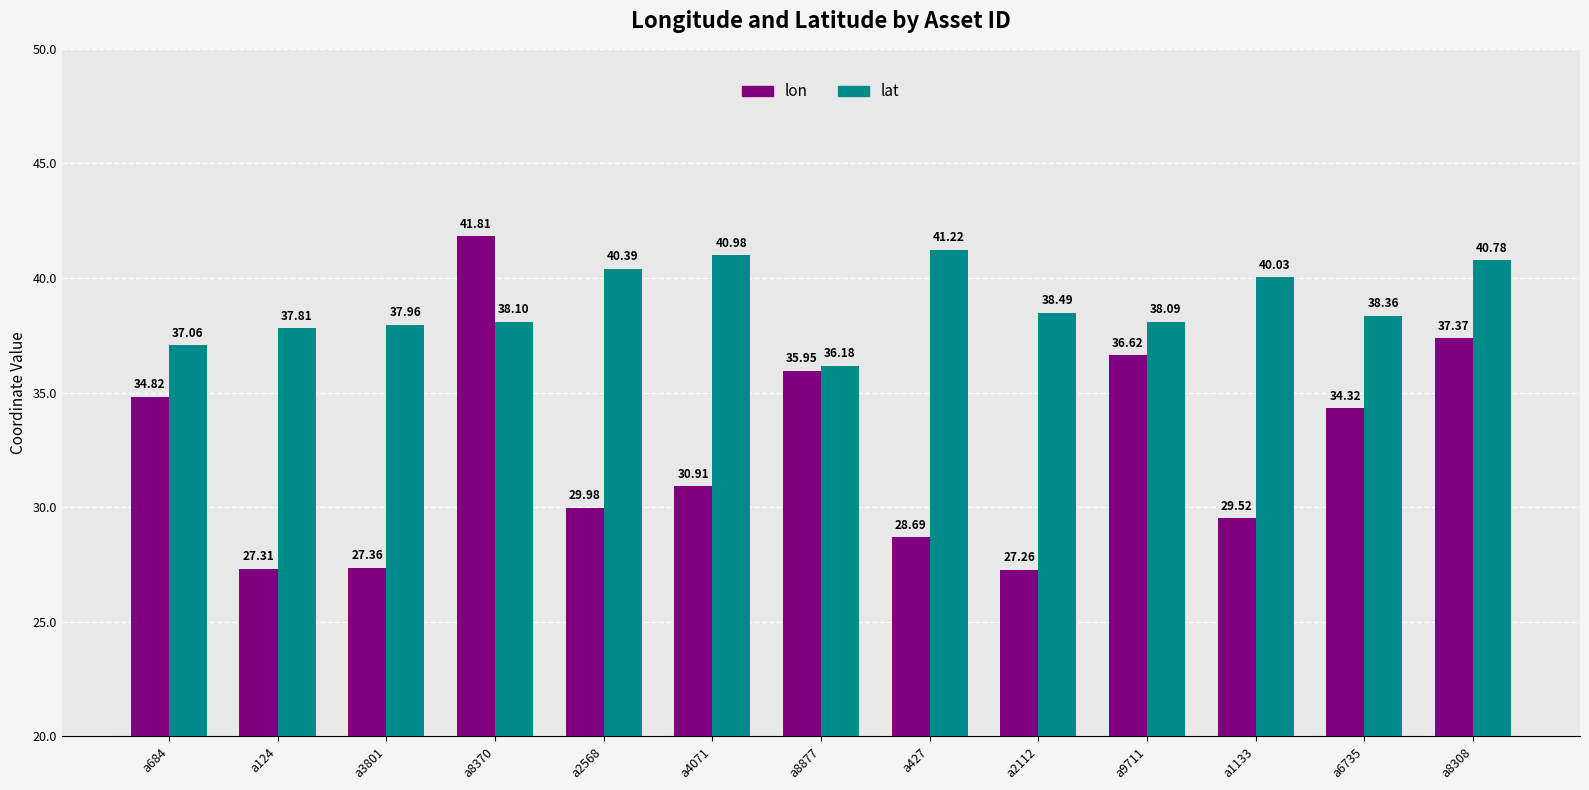

Reading left to right, extract all data points from this chart.

lon: a684=34.8	a124=27.3	a3801=27.4	a8370=41.8	a2568=30.0	a4071=30.9	a8877=36.0	a427=28.7	a2112=27.3	a9711=36.6	a1133=29.5	a6735=34.3	a8308=37.4
lat: a684=37.1	a124=37.8	a3801=38.0	a8370=38.1	a2568=40.4	a4071=41.0	a8877=36.2	a427=41.2	a2112=38.5	a9711=38.1	a1133=40.0	a6735=38.4	a8308=40.8